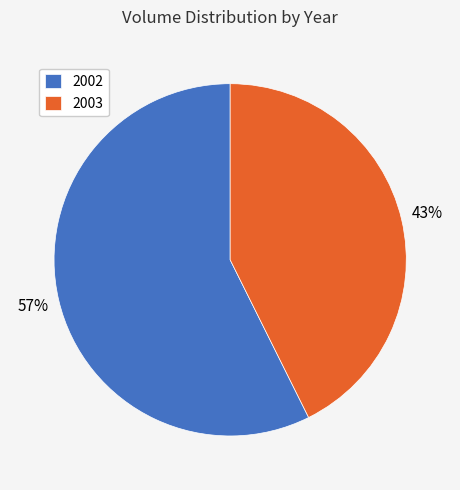

What is the majority slice?

2002